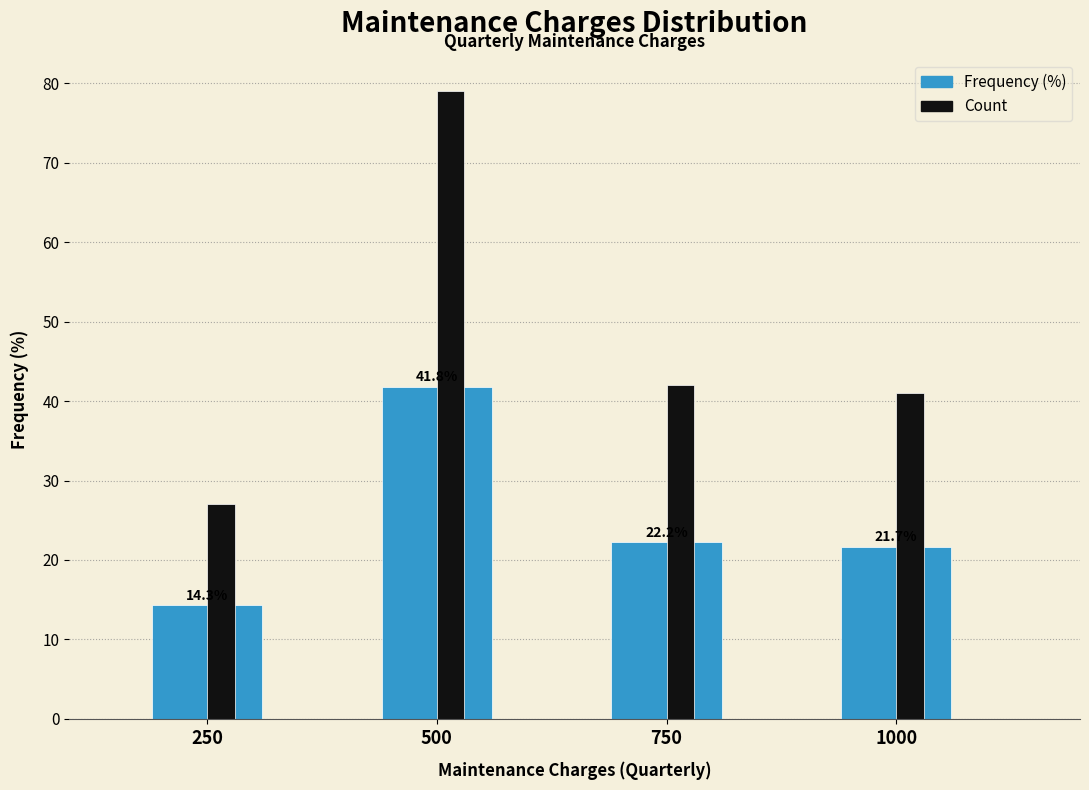

At how many categories does at least one series exceed 23?

4